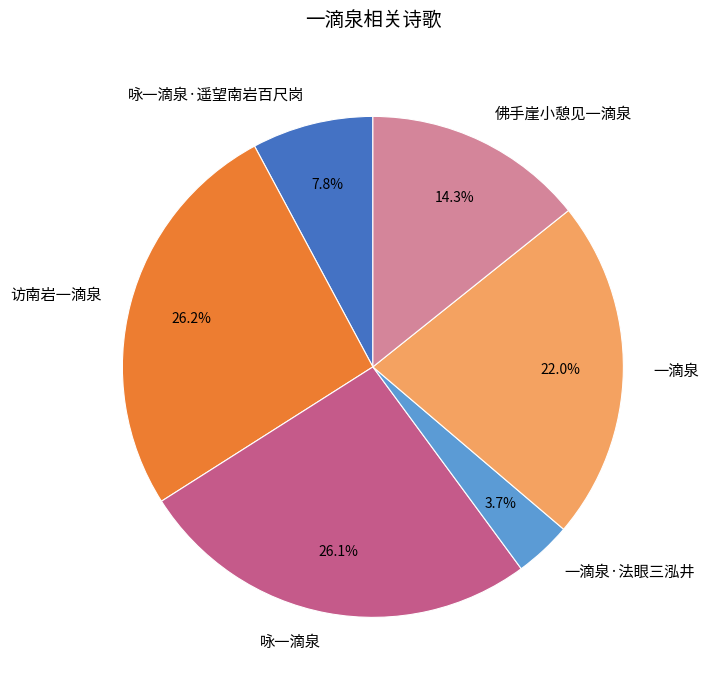

What percentage is the 访南岩一滴泉 slice, to the nearest percent?

26%